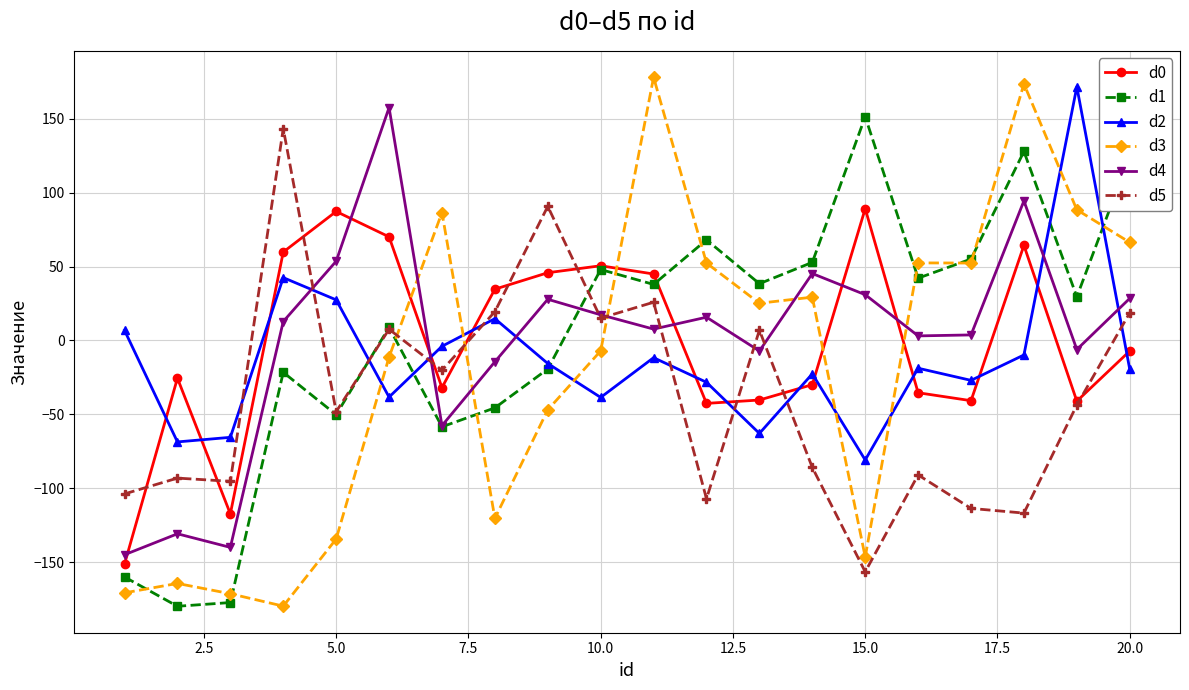

How many interior local valleys does the d1 series have?

7